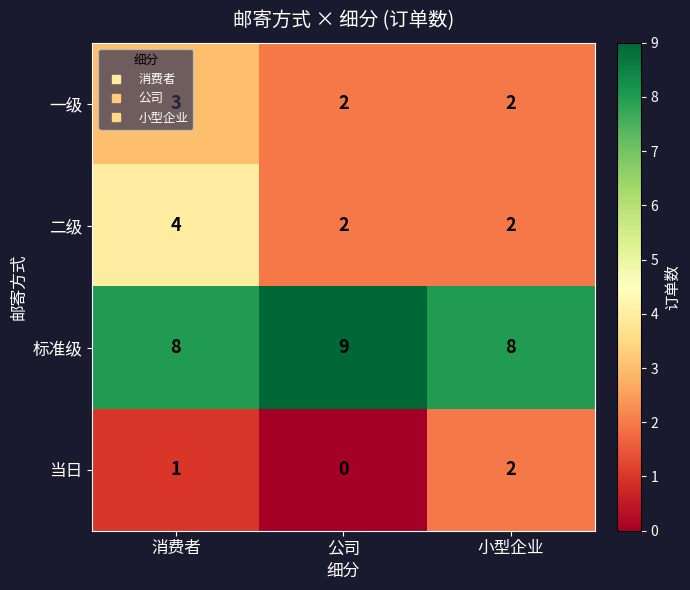

List the labels in order of 当日 value, smallest first.

公司, 消费者, 小型企业